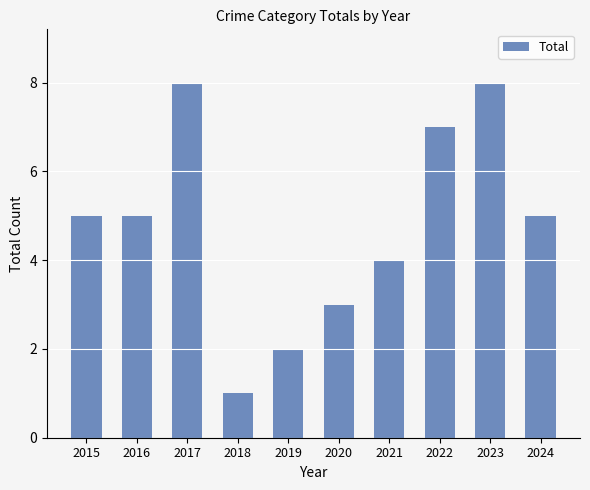

Is it true that the value at 2022 is 4?

False